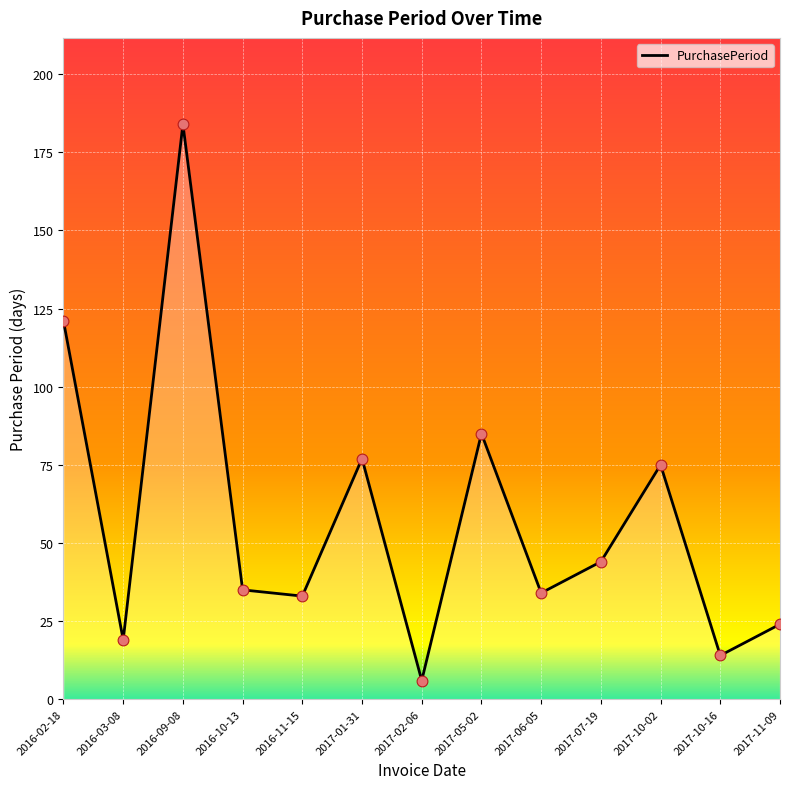

Between 2016-02-18 and 2017-07-19, which is larger?

2016-02-18